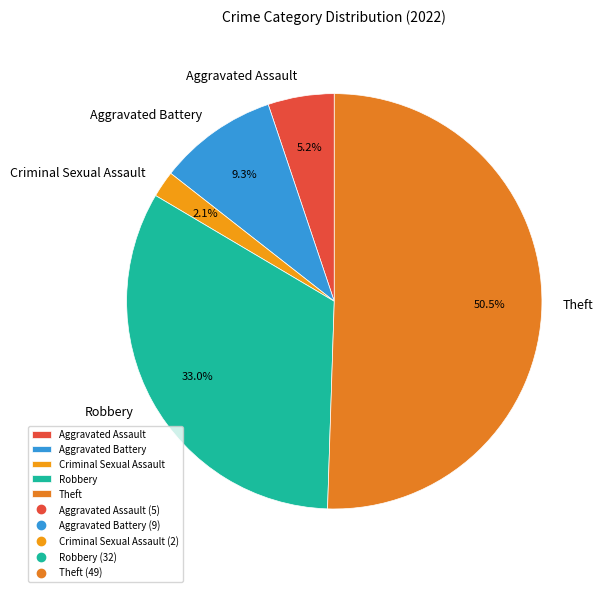

Which slice represents more than half of the pie?

Theft